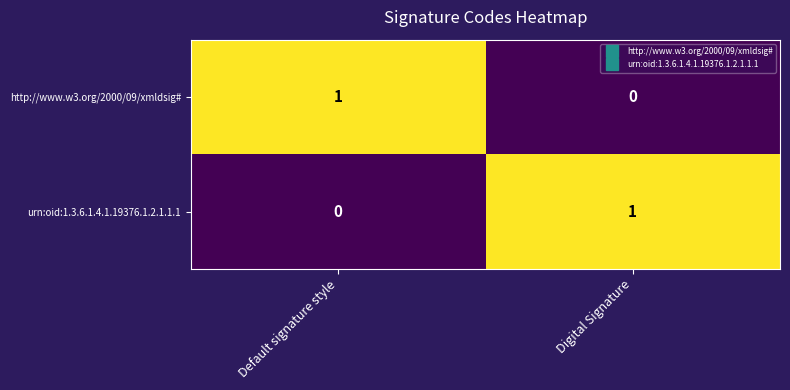

The value of urn:oid:1.3.6.1.4.1.19376.1.2.1.1.1 at Digital Signature is 1. True or false?

True